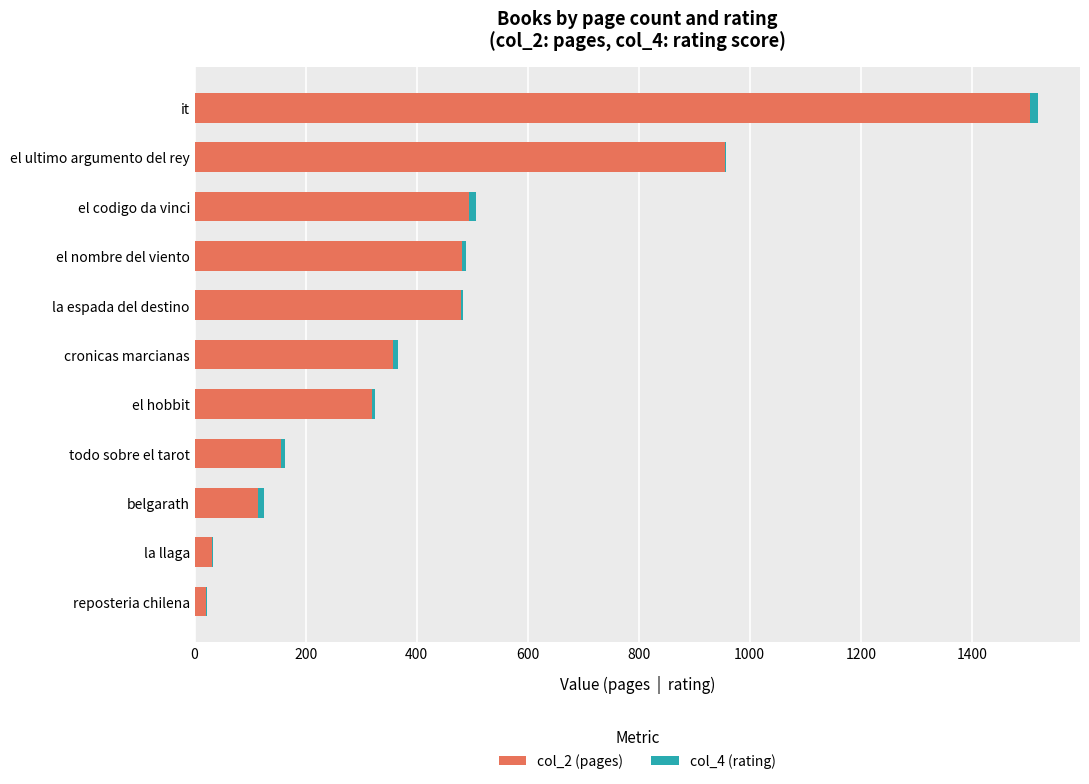

At which category is the sum across all series the highest?

it